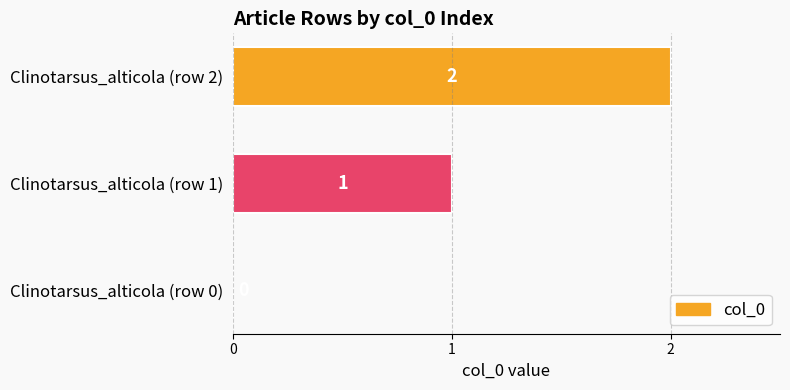

What is the sum of all values?

3